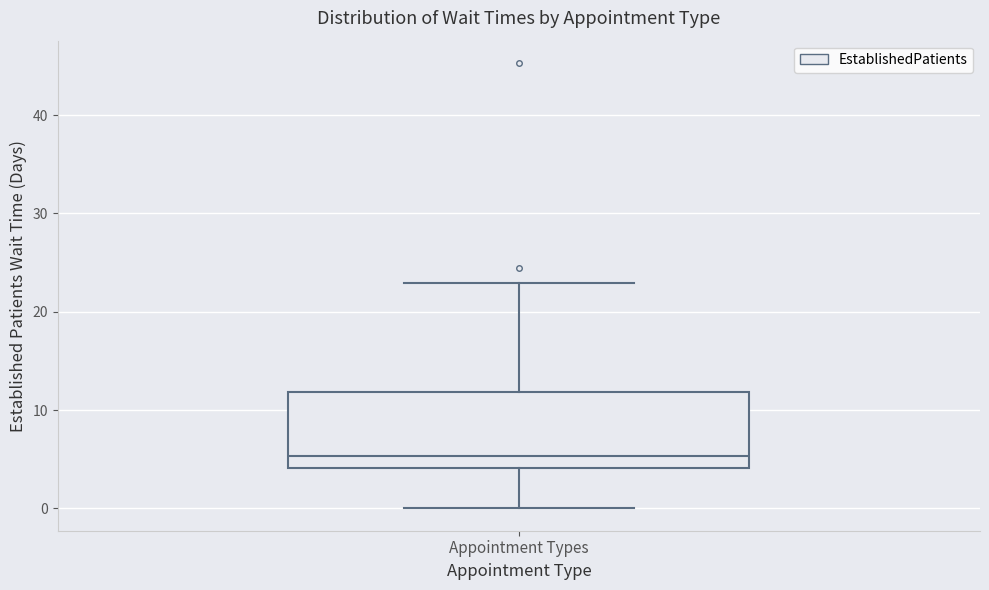

Transcribe this box plot: give where the median line is, the range the box spans, and where the two whiskers end, as read against the y-axis. The values are not printed on the chart, so give them approximately, as read against the axis.

median 5, box 4 to 12, whiskers 0 to 23